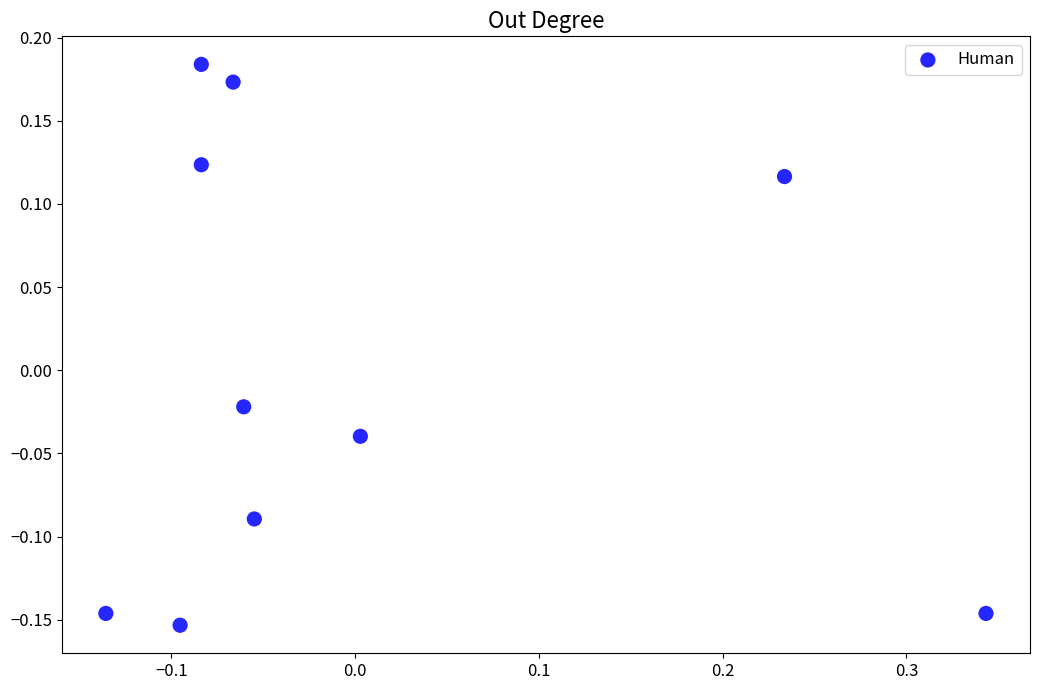

What is the range of Y values (max minus min)?

0.3